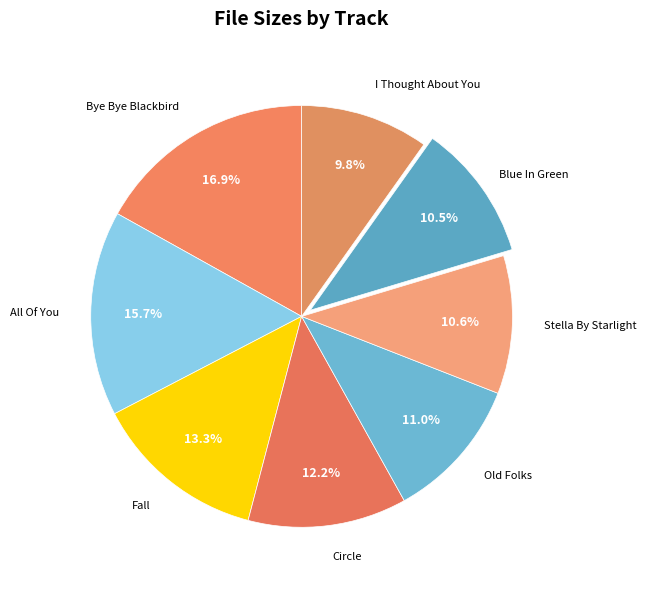

Count the number of slices in the pie.

8